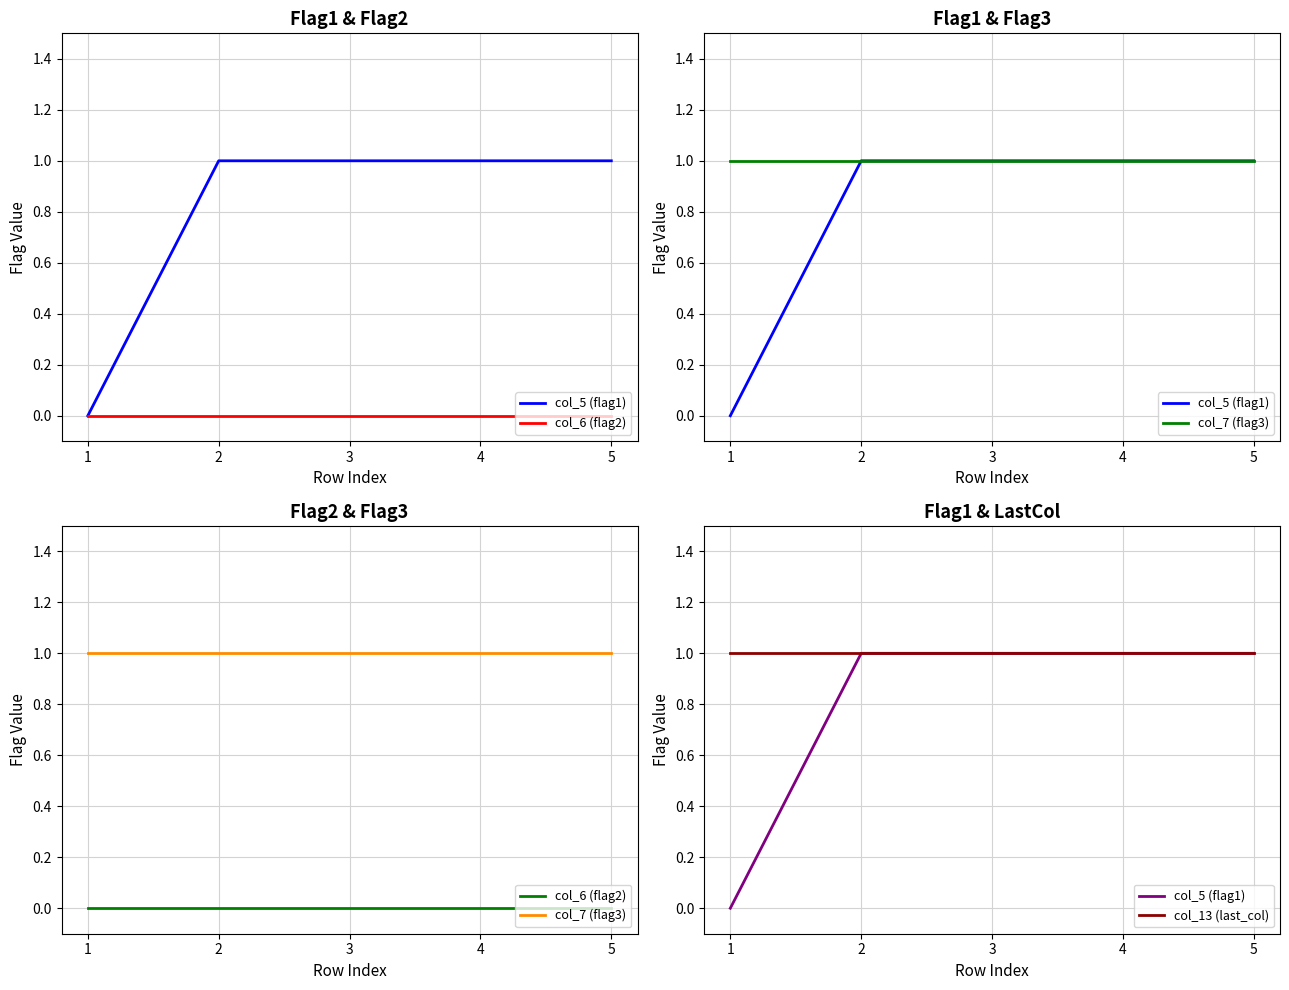

What are all the series names shown in the legend?

col_5 (flag1), col_6 (flag2), col_7 (flag3), col_13 (last_col)